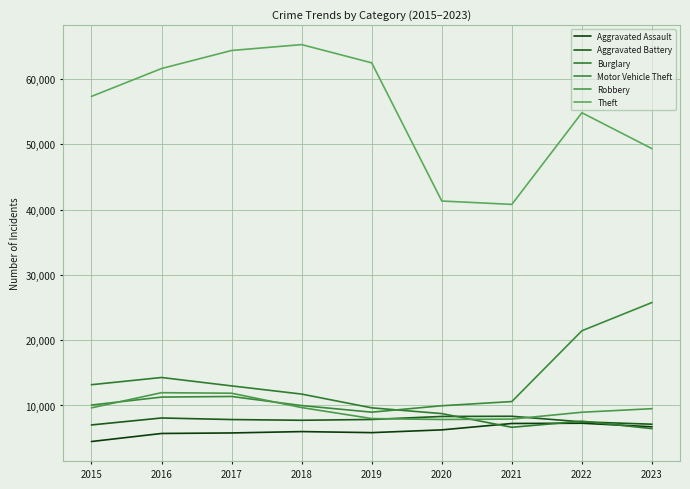

True or false: Aggravated Battery and Aggravated Assault cross at least once.

False